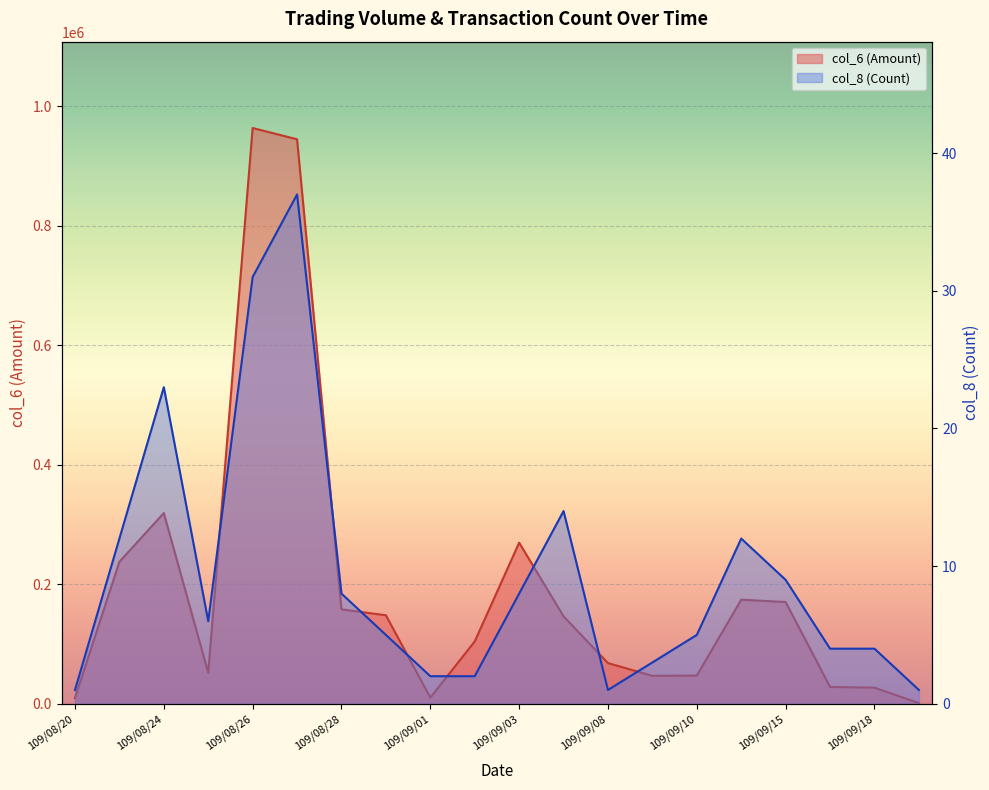

List the series in order of their peak value, highest first.

col_6 (Amount), col_8 (Count)